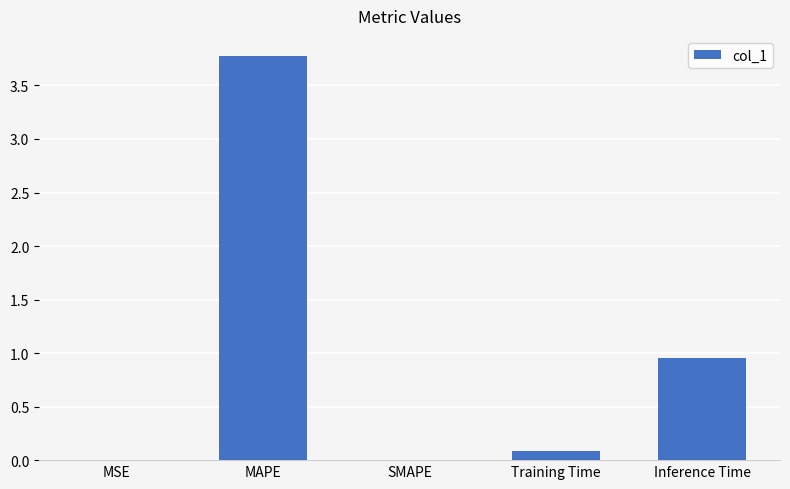

Between MSE and MAPE, which is larger?

MAPE